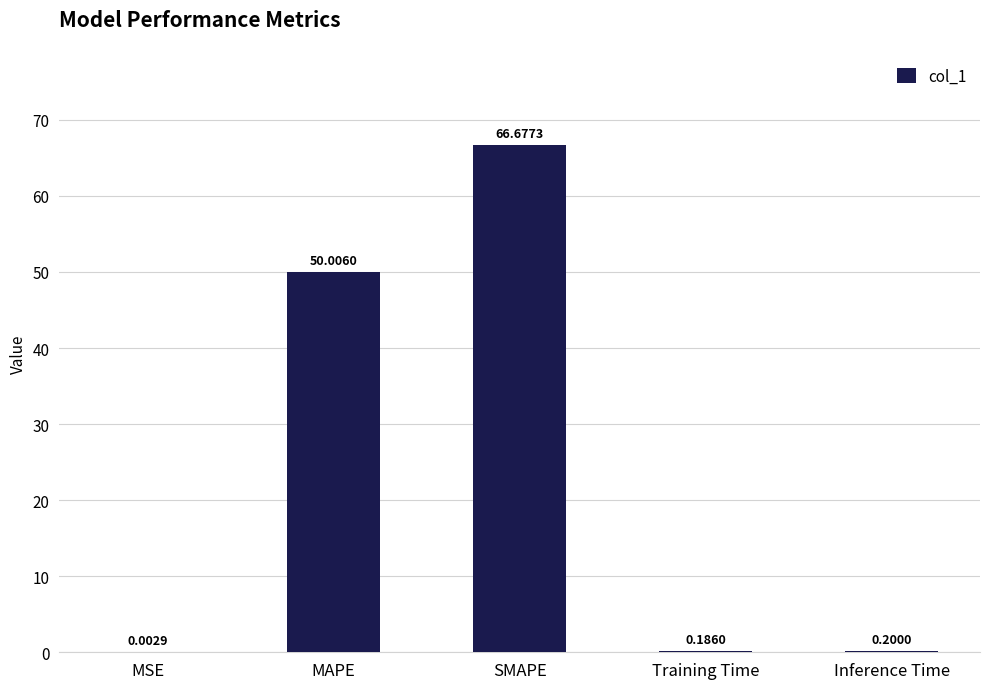

Which label corresponds to the largest value in the chart?

SMAPE